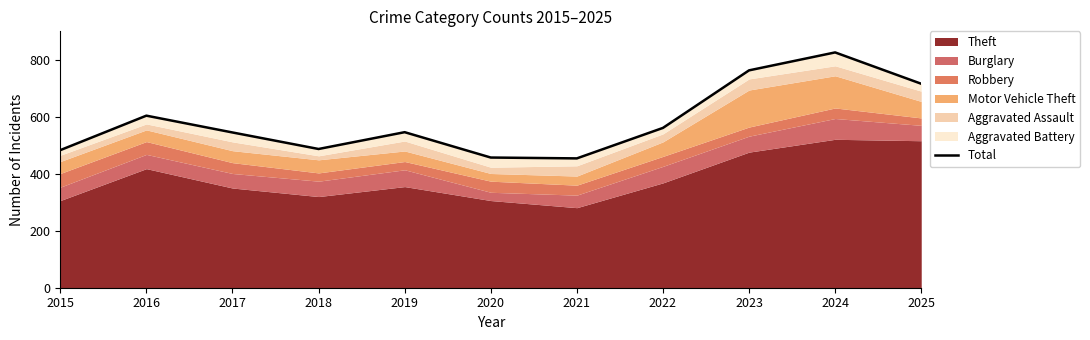

List the labels in order of value, smallest first.

2021, 2020, 2015, 2018, 2017, 2019, 2022, 2016, 2025, 2023, 2024